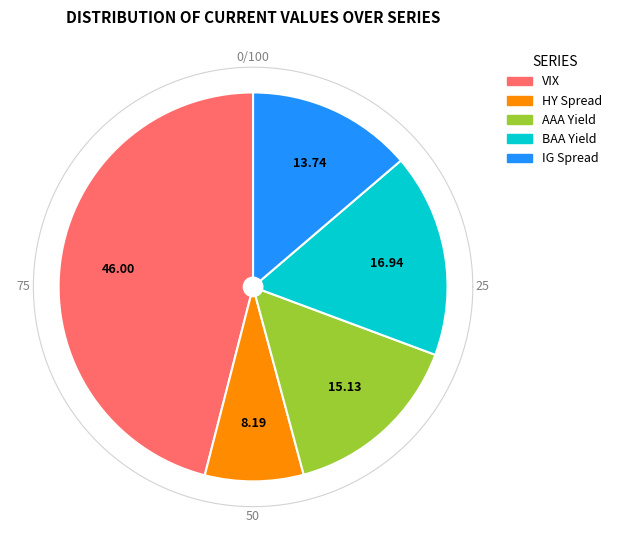

To the nearest percent, what is the difference between the largest and smallest slice percentages?

38%